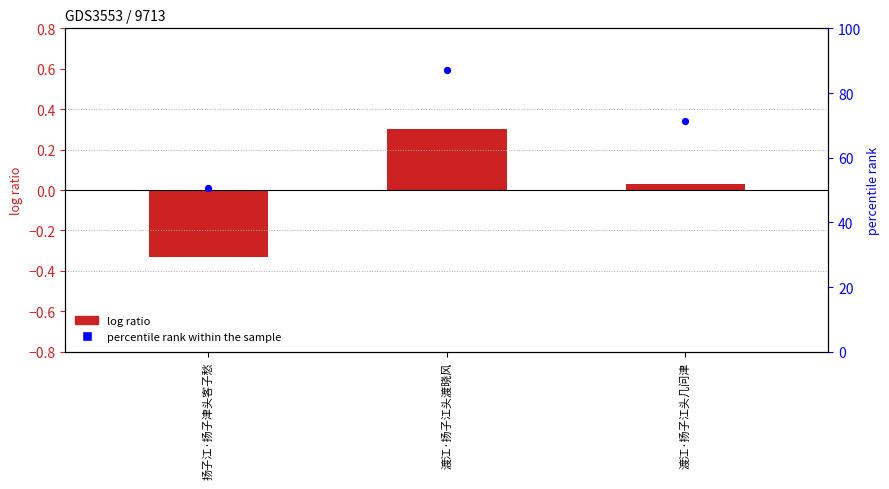

Which series has the largest total across all categories?

percentile rank within the sample